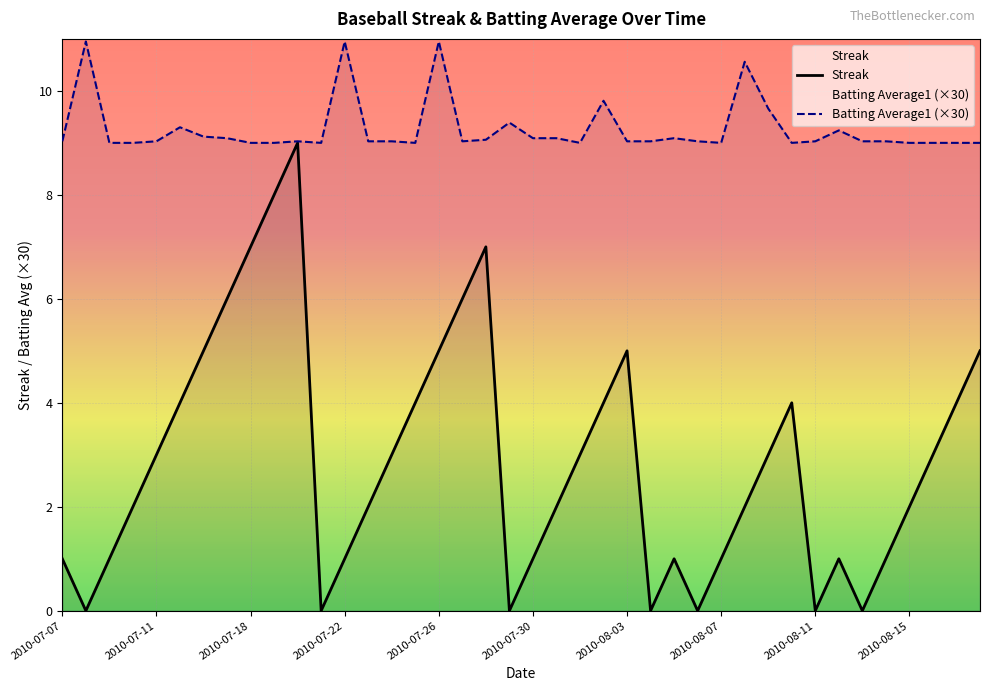

What is the maximum value for Streak?

9.0